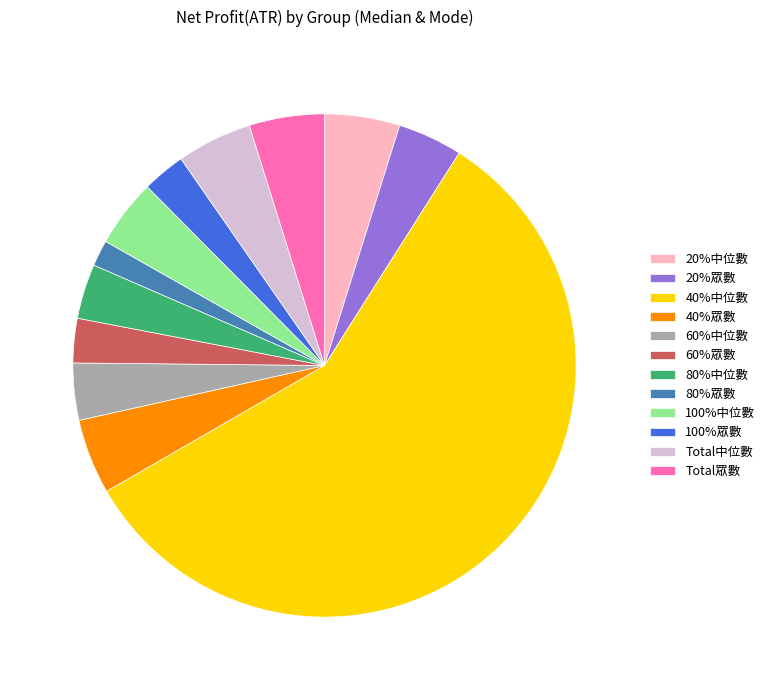

The Total中位數 slice represents 5% of the pie. True or false?

True